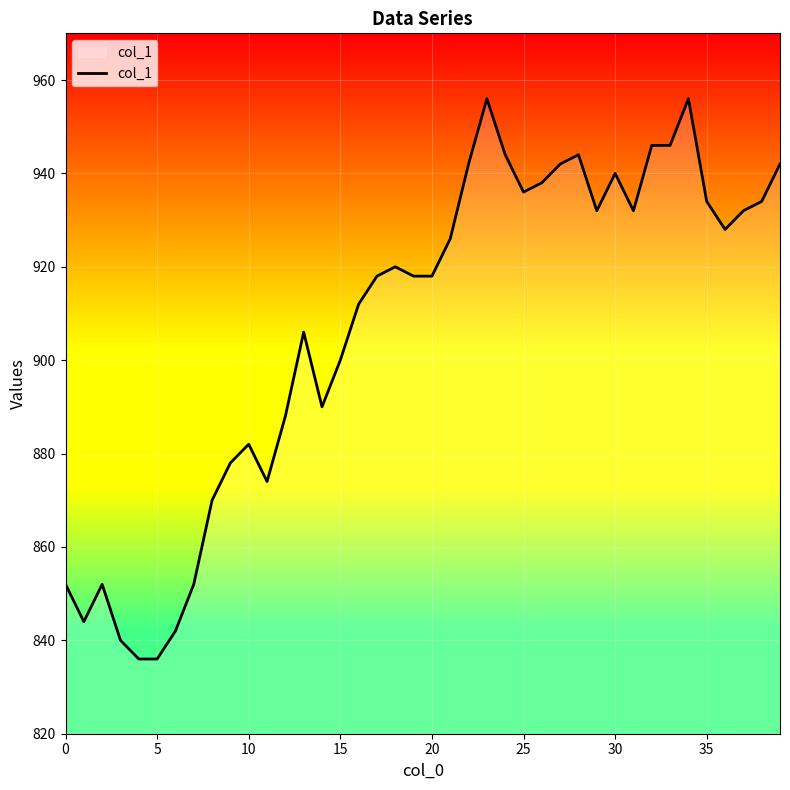

What is the smallest value displayed?

836